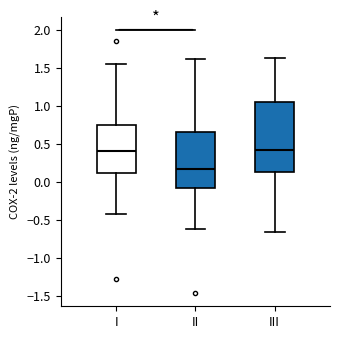

Reading left to right, read every box against the y-axis: the position of its median line, the range the box covers, and the ends of its whiskers. The values are not printed on the chart, so give them approximately, as read against the axis.

I: median 0.40, box 0.10 to 0.75, whiskers -0.45 to 1.55
II: median 0.15, box -0.10 to 0.65, whiskers -0.60 to 1.60
III: median 0.40, box 0.15 to 1.05, whiskers -0.65 to 1.65